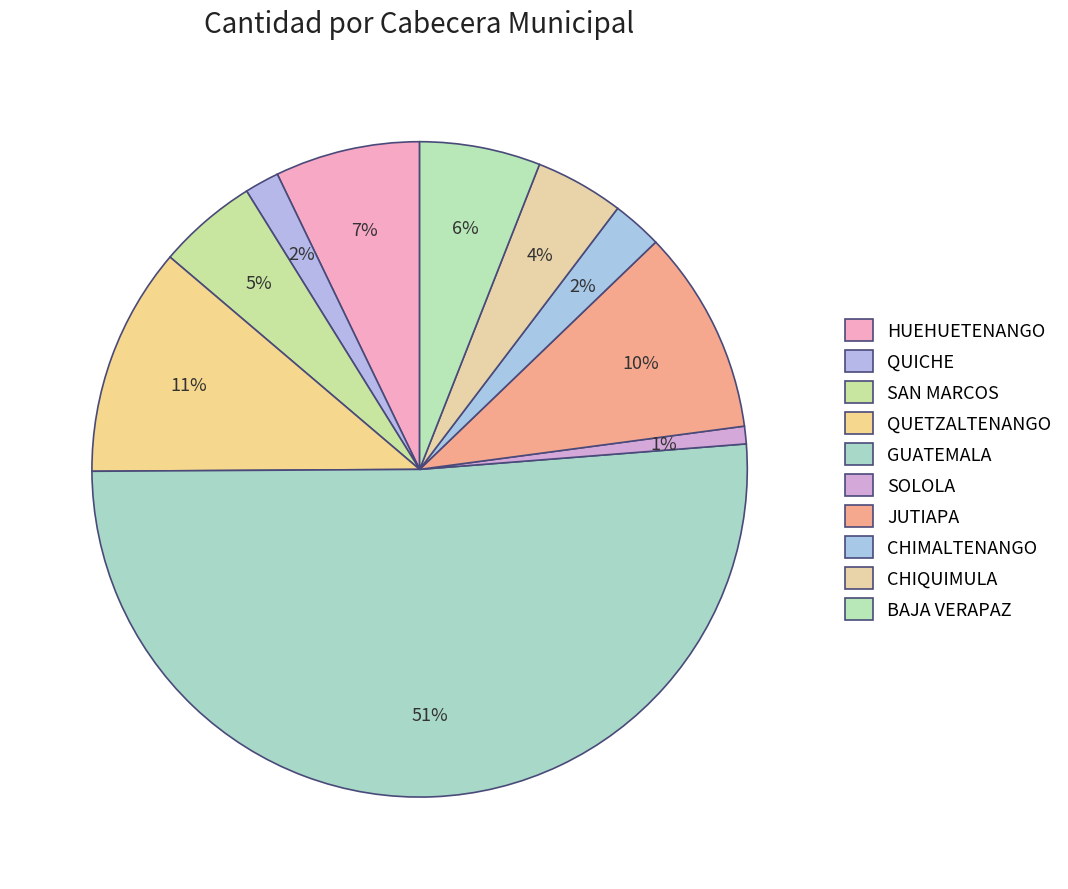

What percentage is the CHIQUIMULA slice, to the nearest percent?

4%